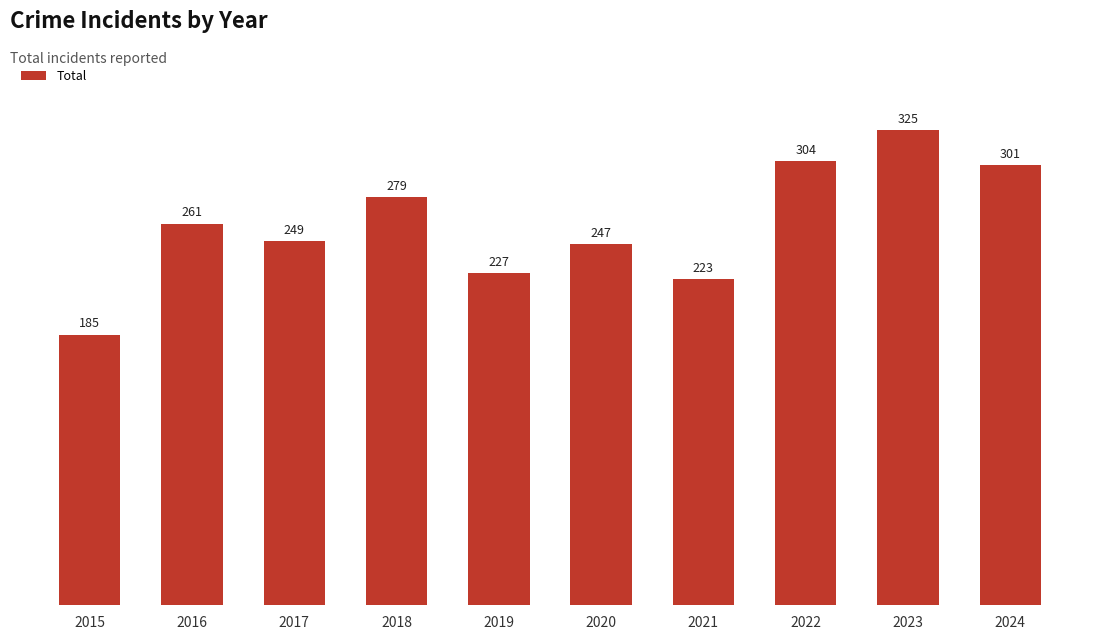

How many distinct data groups are displayed?

1